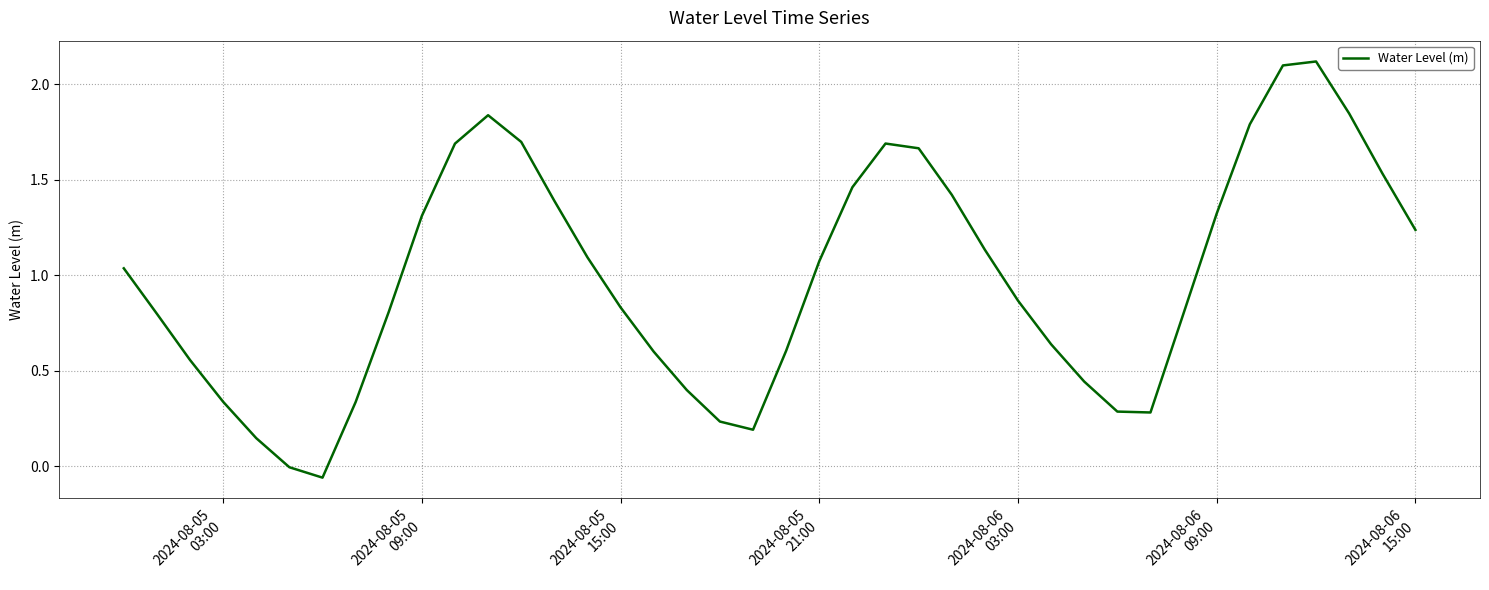

What is the maximum value shown in the chart?

2.1